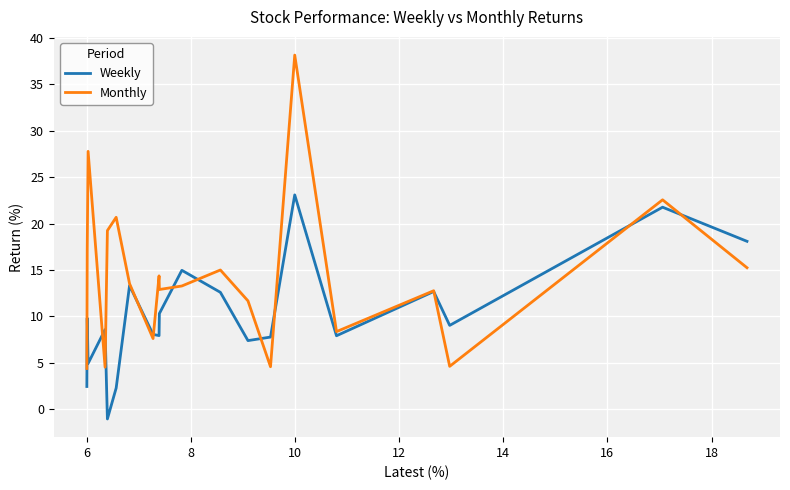

How many interior local peaks does the Monthly series have?

7